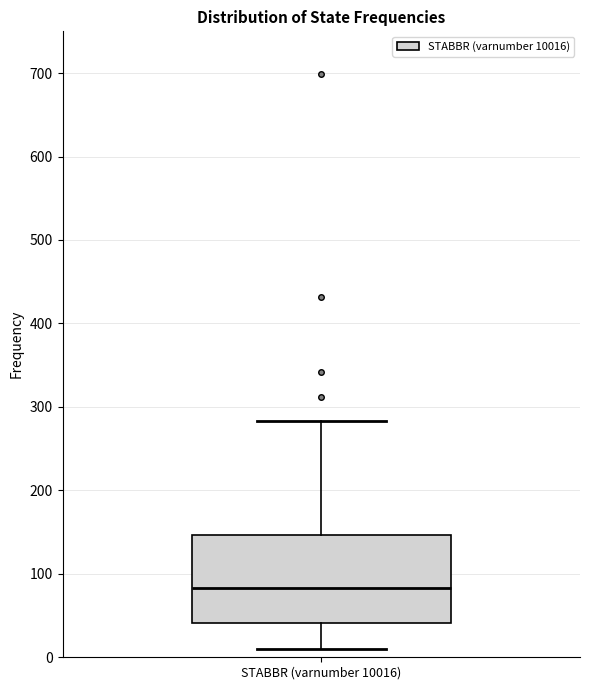

Where does the upper whisker of the box for STABBR (varnumber 10016) end on the y-axis? The values are not printed on the chart, so give them approximately, as read against the axis.

280